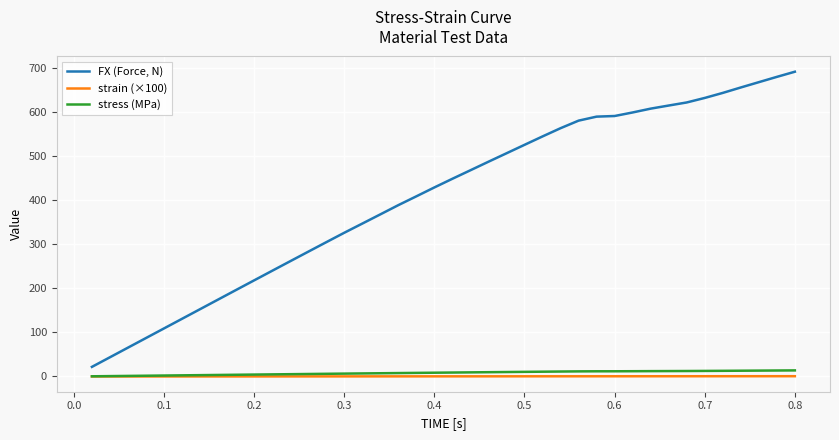

Does the chart display data point markers on the line(s)?

No